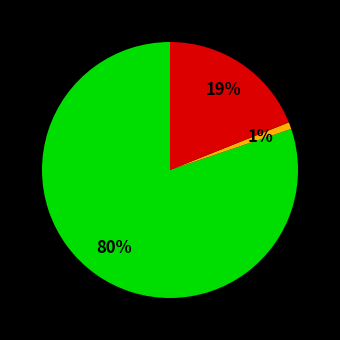

To the nearest percent, what is the difference between the largest and smallest slice percentages?

79%